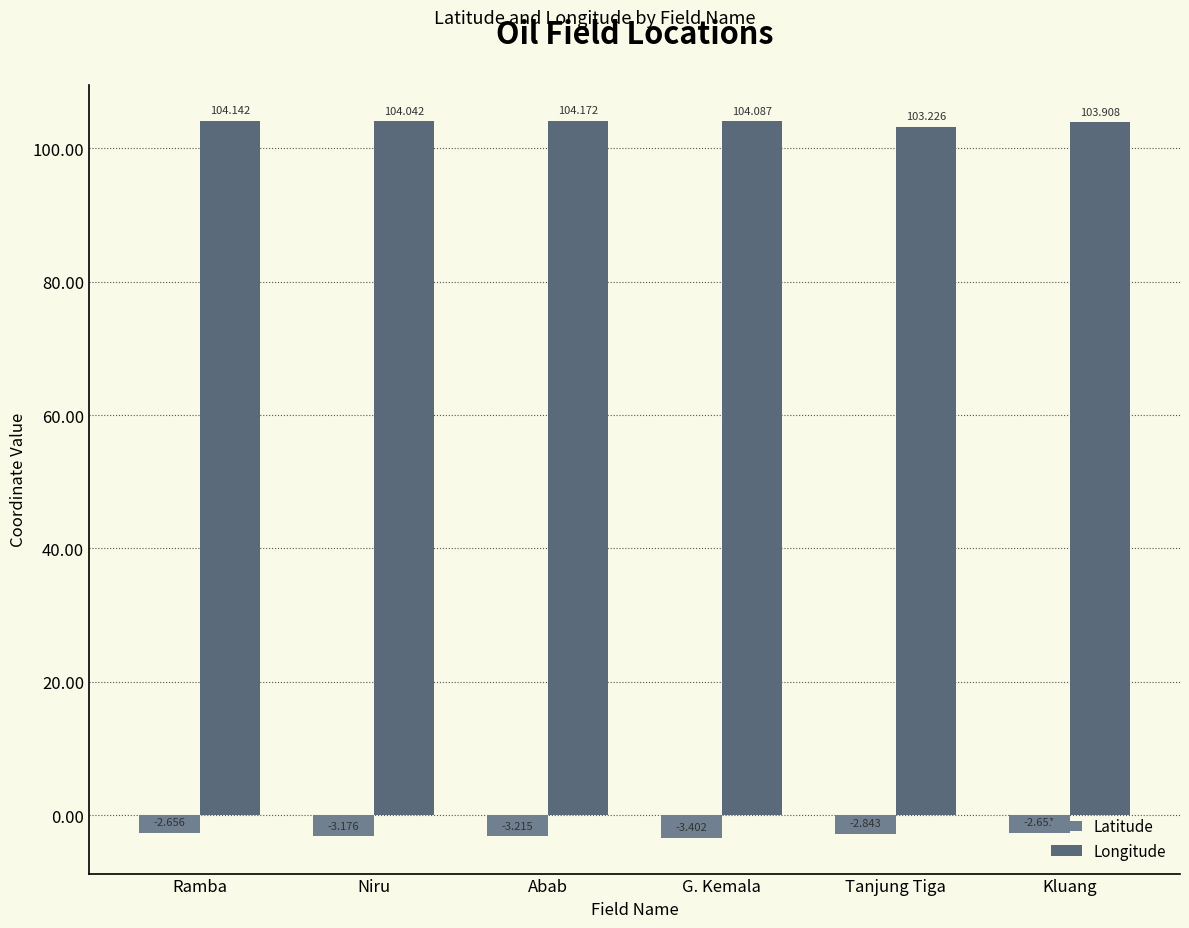

How many groups of bars are there?

6